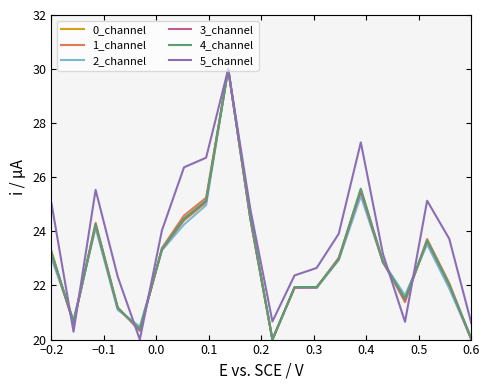

What is the minimum value shown in the chart?

20.0